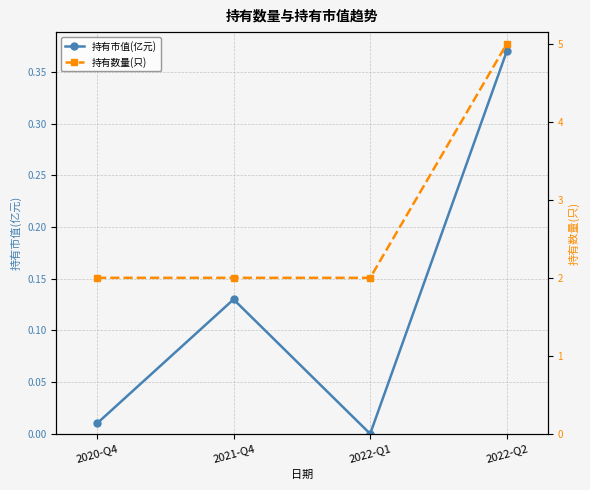

List the series in order of their peak value, highest first.

持有数量(只), 持有市值(亿元)